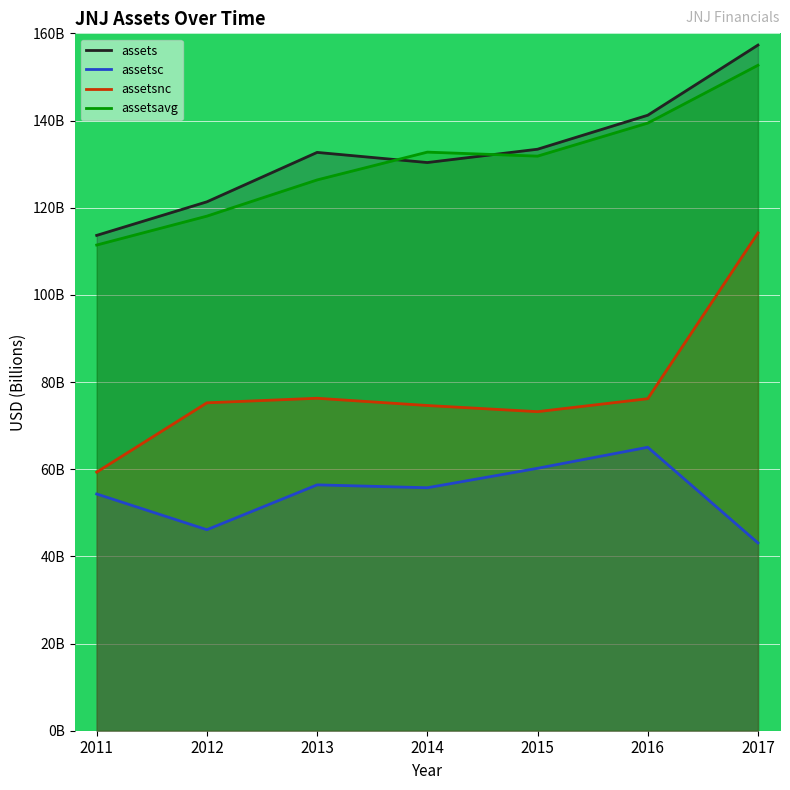

Where does the assetsnc series first go above 75?

2012